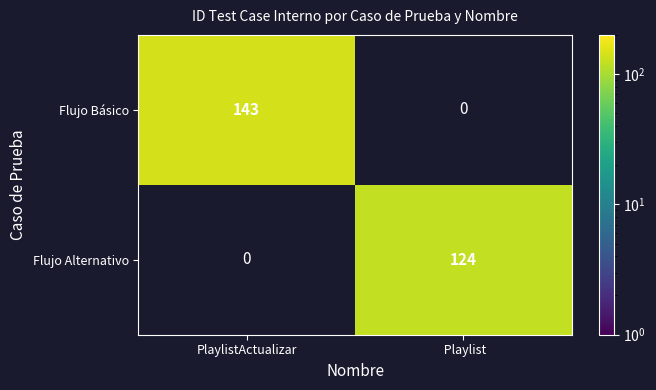

Is it true that Flujo Alternativo equals 124.0 at Playlist?

True